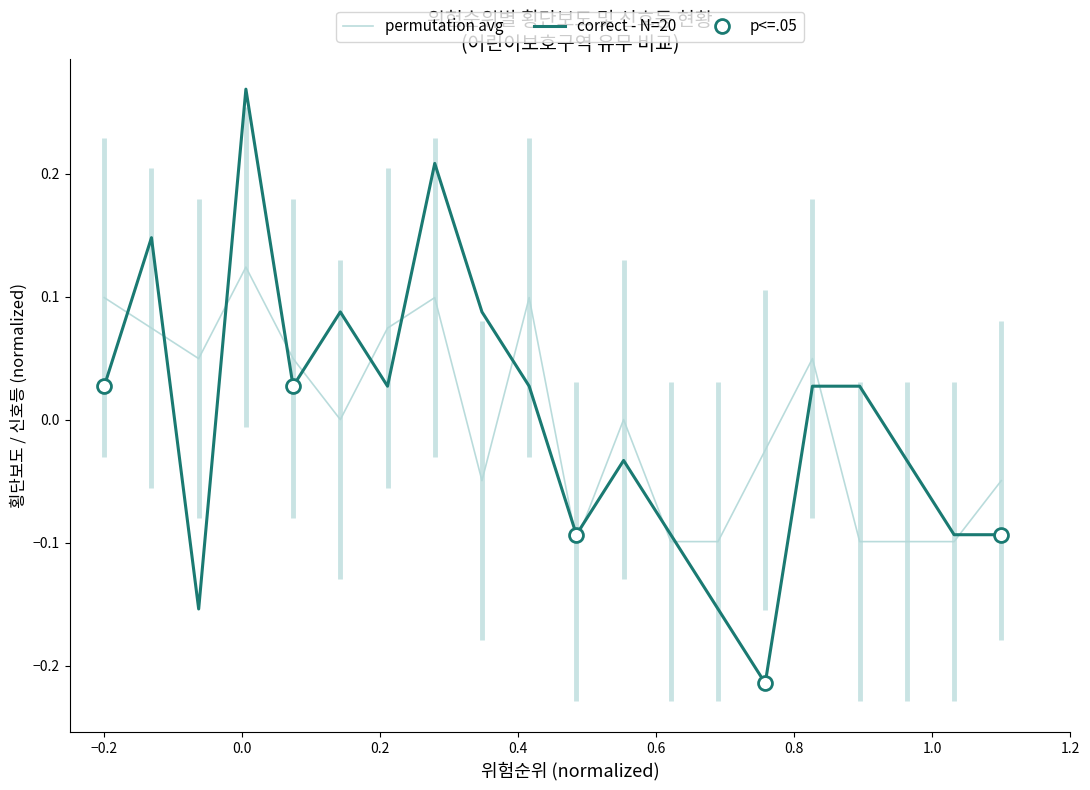

True or false: correct - N=20 has more than 0 points higher than both neighbors.

True